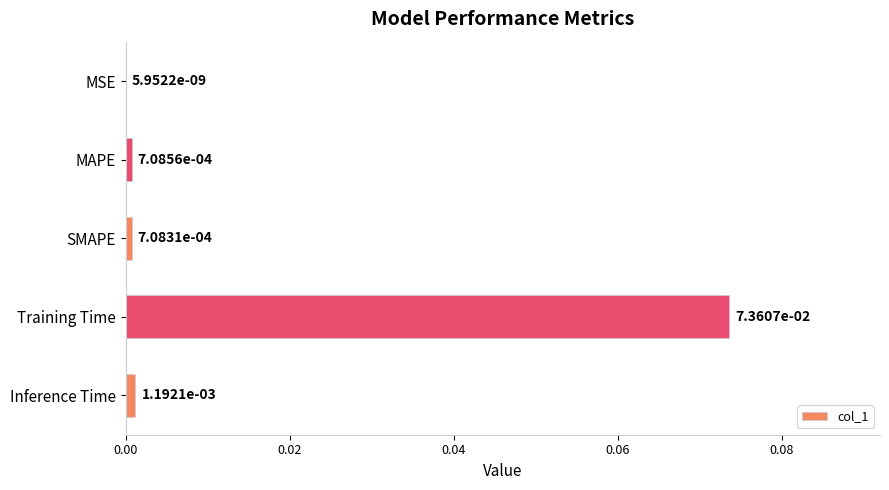

At which label is the value closest to 0?

MSE